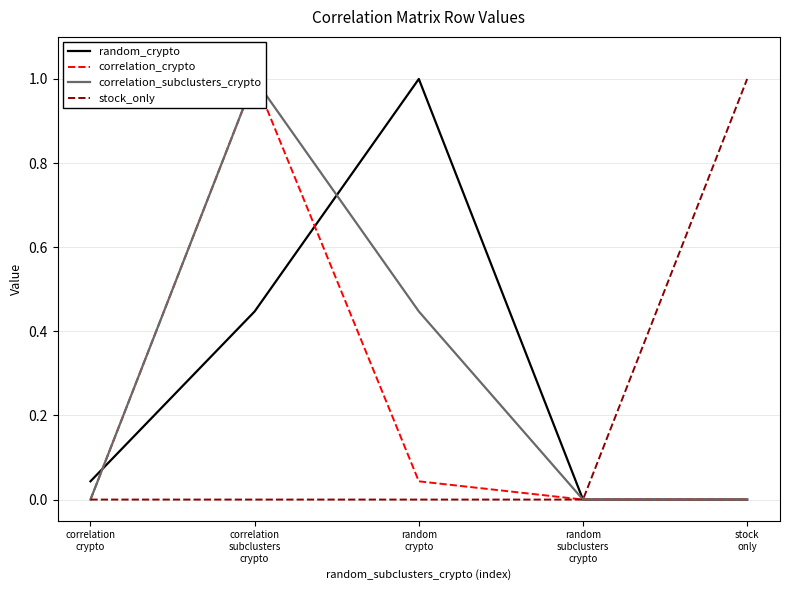

How many lines are shown in the chart?

4